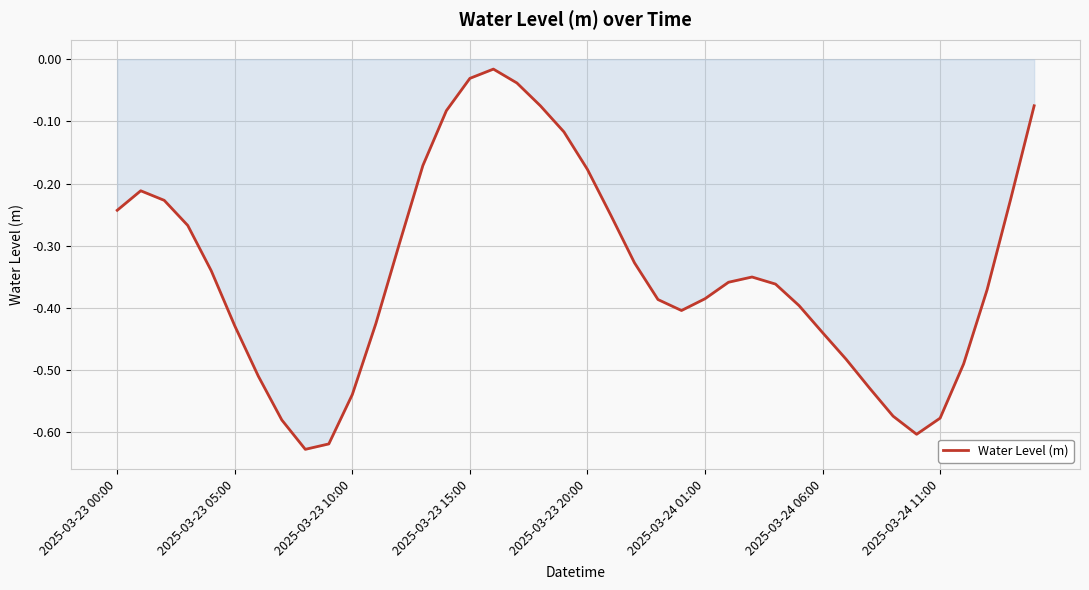

How many distinct data groups are displayed?

1